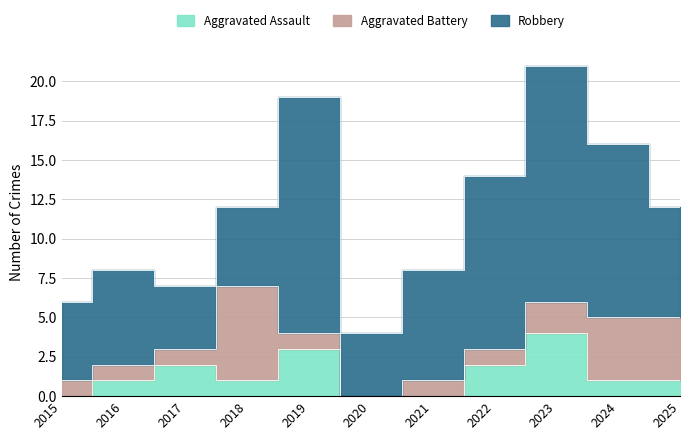

Between which two adjacent categories do Aggravated Battery and Robbery first intersect?

2017 and 2018